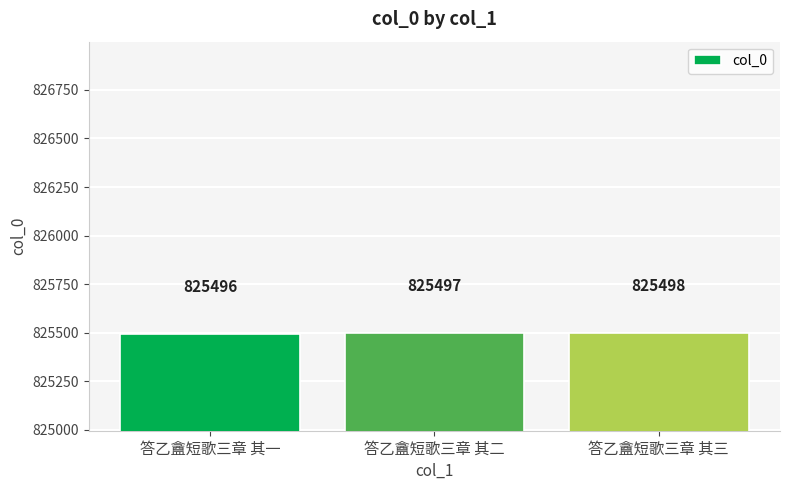

How many values are below 825497?

1